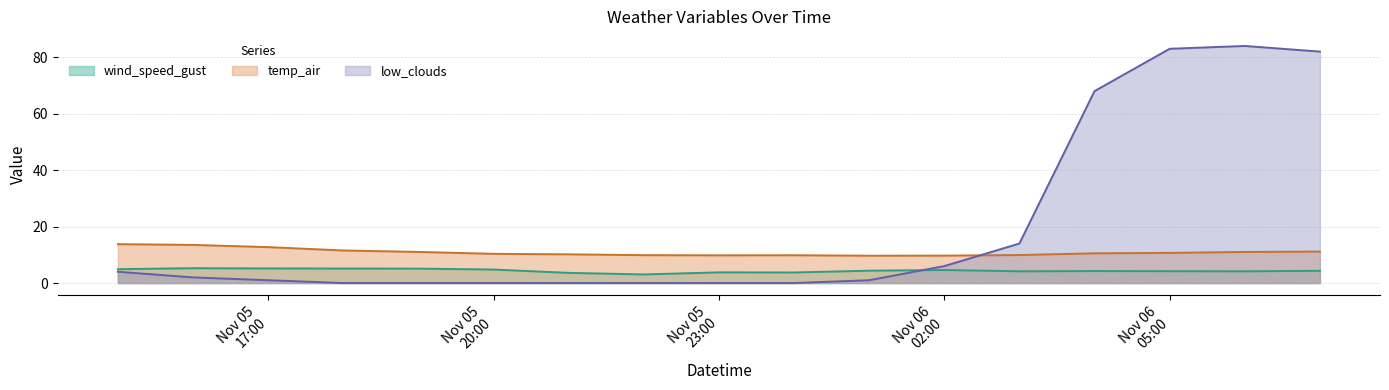

At how many categories does at least one series exceed 28?

4